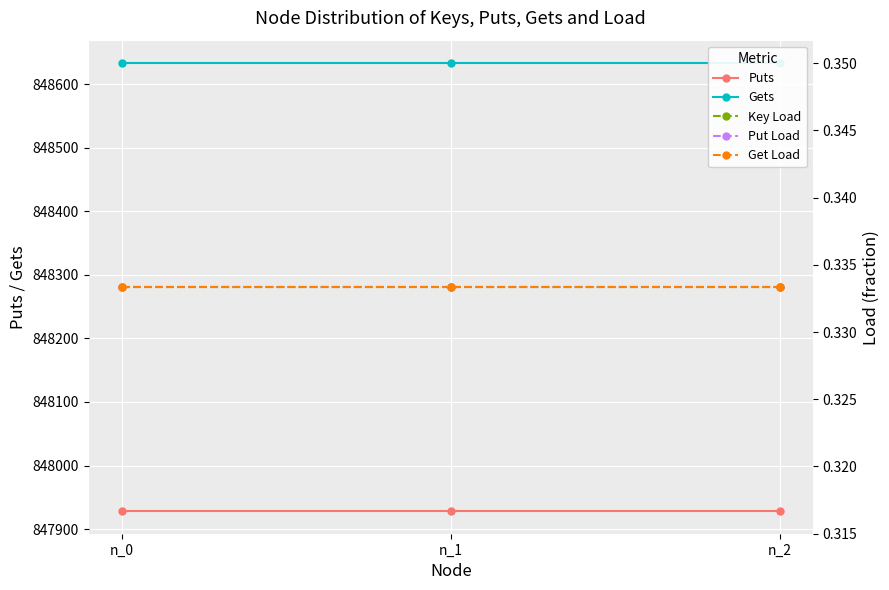

What is the value of the Key Load point at the 1st from the left?

0.3